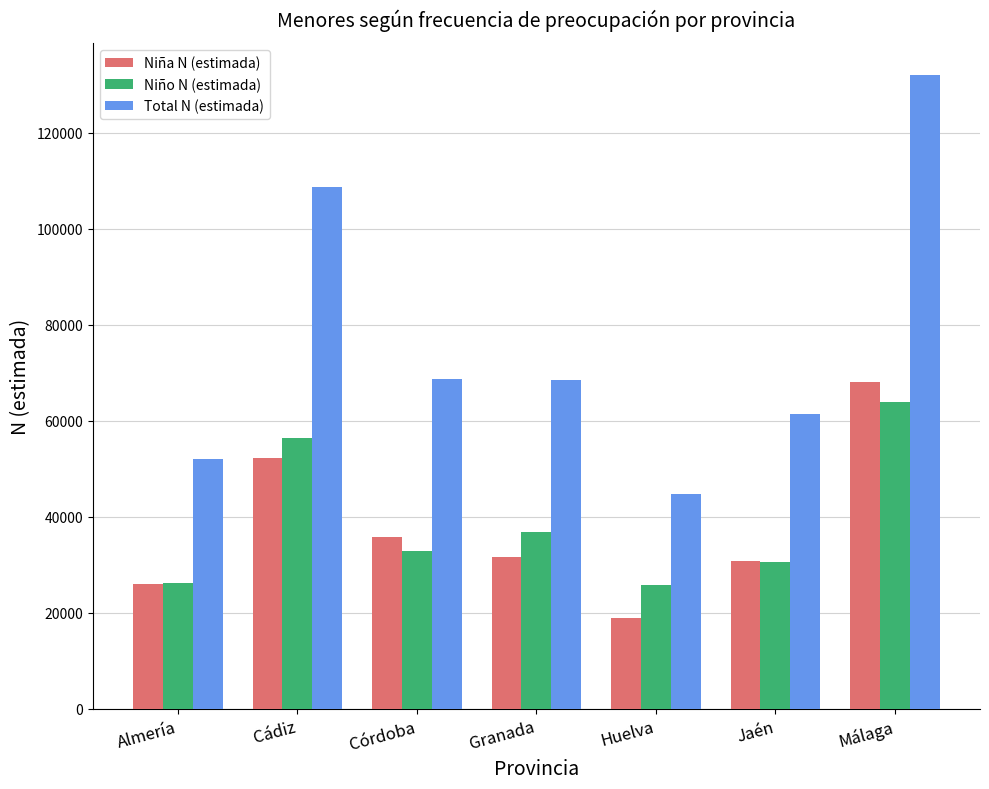

At which label does Niño N (estimada) first exceed 32994?

Cádiz